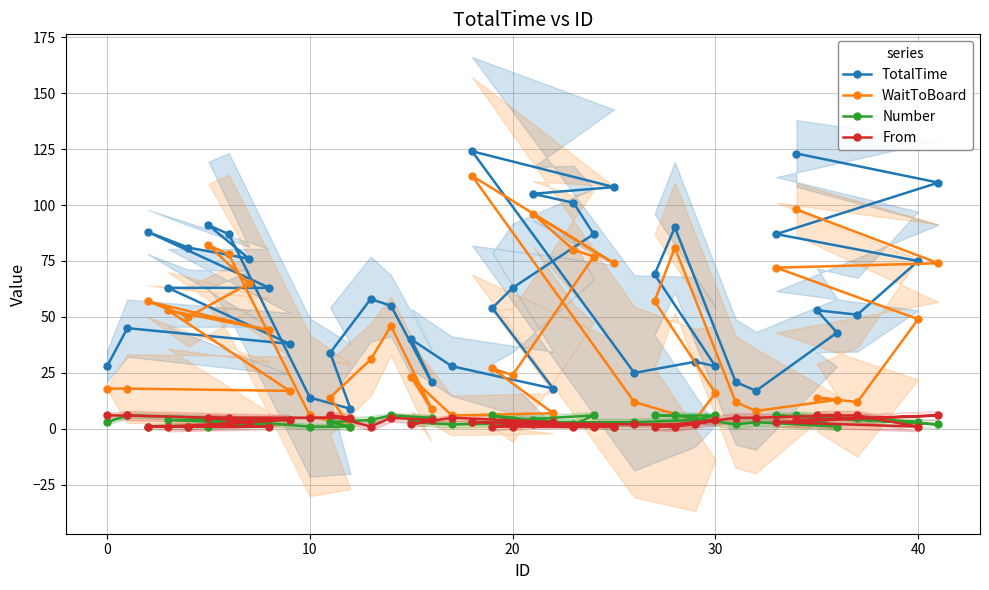

What is the difference between the second highest and second lowest values in the TotalTime series?

109